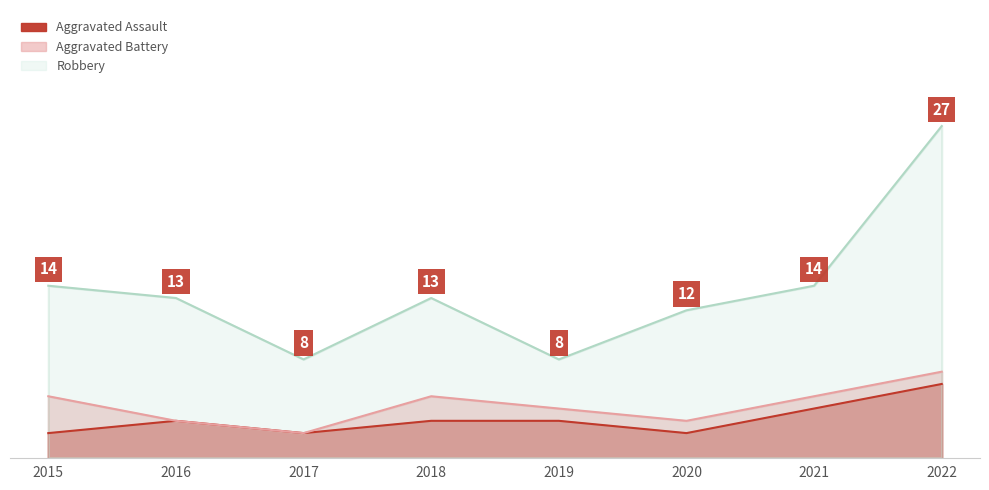

Reading left to right, list all the values displayed in this chart.

Aggravated Assault: 2	3	2	3	3	2	4	6
Aggravated Battery: 5	3	2	5	4	3	5	7
Robbery: 14	13	8	13	8	12	14	27